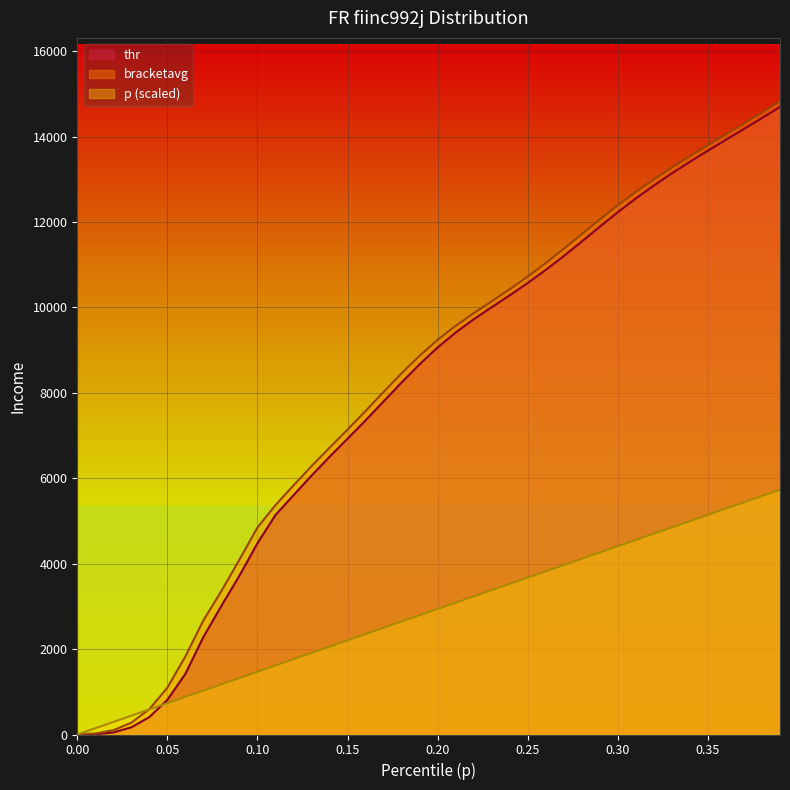

Reading right to left, transcribe all the data shown in this chart.

thr: 0.39=14696.6	0.38=14435.7	0.37=14181.0	0.36=13928.4	0.35=13673.5	0.34=13412.5	0.33=13141.4	0.32=12856.5	0.31=12554.5	0.3=12232.2	0.29=11891.8	0.28=11545.9	0.27=11205.7	0.26=10880.0	0.25=10573.6	0.24=10285.9	0.23=10008.0	0.22=9723.7	0.21=9414.0	0.2=9064.8	0.19=8671.6	0.18=8244.7	0.17=7800.3	0.16=7356.7	0.15=6928.3	0.14=6503.0	0.13=6062.8	0.12=5604.2	0.11=5140.5	0.1=4479.6	0.09=3720.8	0.08=3012.8	0.07=2283.9	0.06=1421.4	0.05=811.2	0.04=408.3	0.03=168.5	0.02=48.4	0.01=5.7	0.0=0.0
bracketavg: 0.39=14830.6	0.38=14565.4	0.37=14308.0	0.36=14054.8	0.35=13801.0	0.34=13543.8	0.33=13277.8	0.32=13000.3	0.31=12707.1	0.3=12395.2	0.29=12062.7	0.28=11718.9	0.27=11375.0	0.26=11041.3	0.25=10724.9	0.24=10428.4	0.23=10146.7	0.22=9867.1	0.21=9571.9	0.2=9242.9	0.19=8871.8	0.18=8460.3	0.17=8023.3	0.16=7577.6	0.15=7141.6	0.14=6716.2	0.13=6284.5	0.12=5834.5	0.11=5372.3	0.1=4848.2	0.09=4096.7	0.08=3362.1	0.07=2674.3	0.06=1829.8	0.05=1097.2	0.04=594.5	0.03=276.6	0.02=100.1	0.01=22.6	0.0=1.3
p: 0.39=5731.7	0.38=5584.7	0.37=5437.7	0.36=5290.8	0.35=5143.8	0.34=4996.8	0.33=4849.9	0.32=4702.9	0.31=4555.9	0.3=4409.0	0.29=4262.0	0.28=4115.0	0.27=3968.1	0.26=3821.1	0.25=3674.1	0.24=3527.2	0.23=3380.2	0.22=3233.2	0.21=3086.3	0.2=2939.3	0.19=2792.3	0.18=2645.4	0.17=2498.4	0.16=2351.4	0.15=2204.5	0.14=2057.5	0.13=1910.6	0.12=1763.6	0.11=1616.6	0.1=1469.7	0.09=1322.7	0.08=1175.7	0.07=1028.8	0.06=881.8	0.05=734.8	0.04=587.9	0.03=440.9	0.02=293.9	0.01=147.0	0.0=0.0